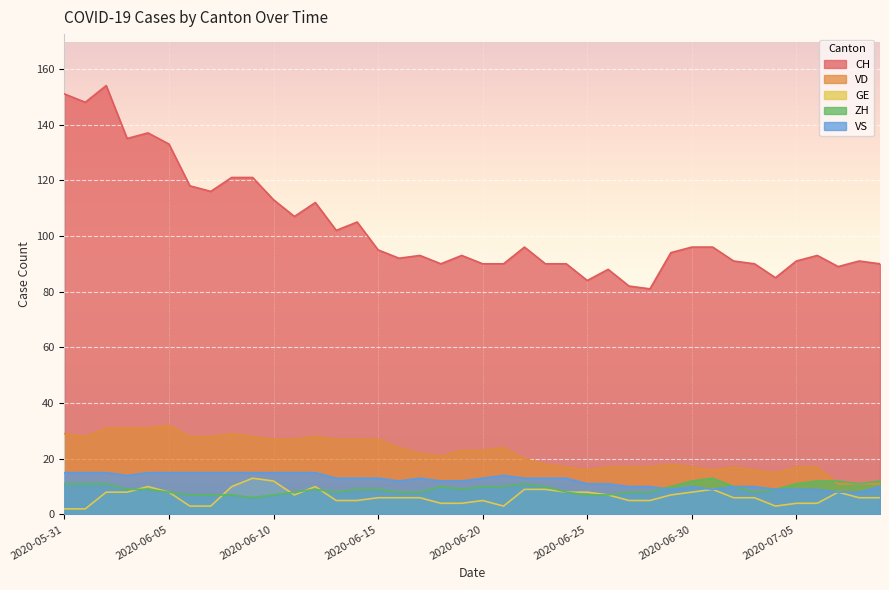

True or false: CH and VD cross at least once.

False